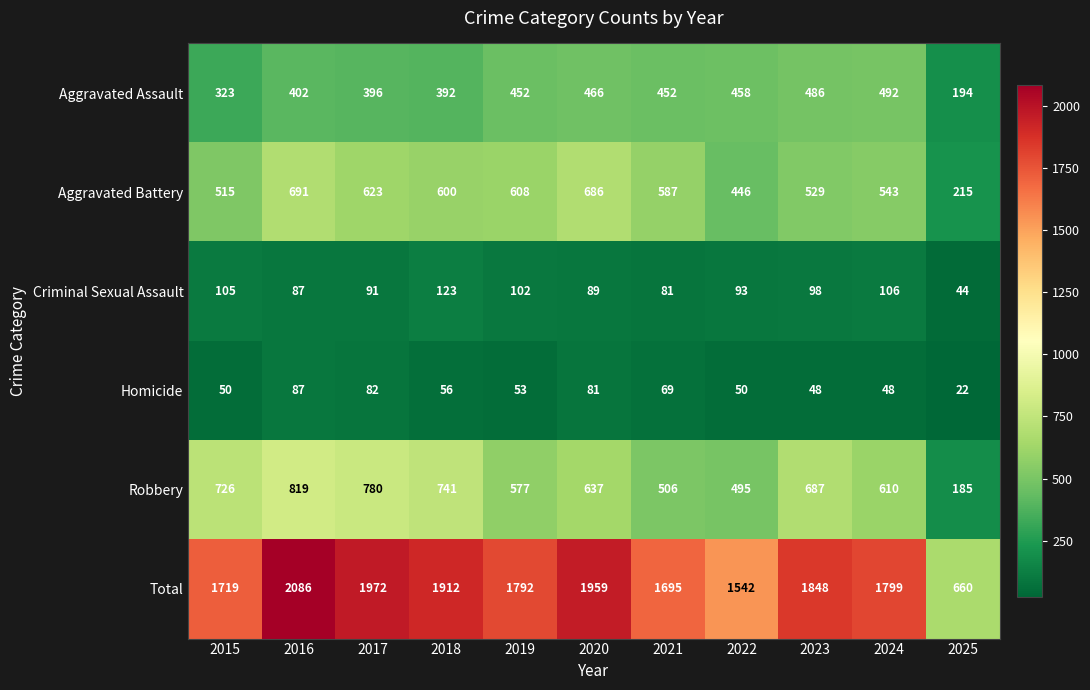

What is the spread (max minus min) of values at 2019?

1739